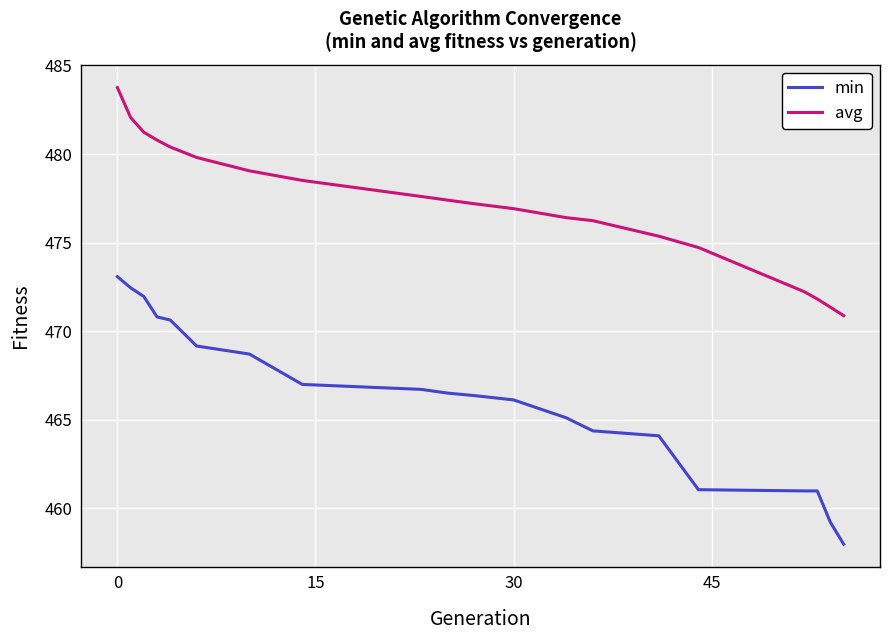

What is the minimum value for min?

458.0